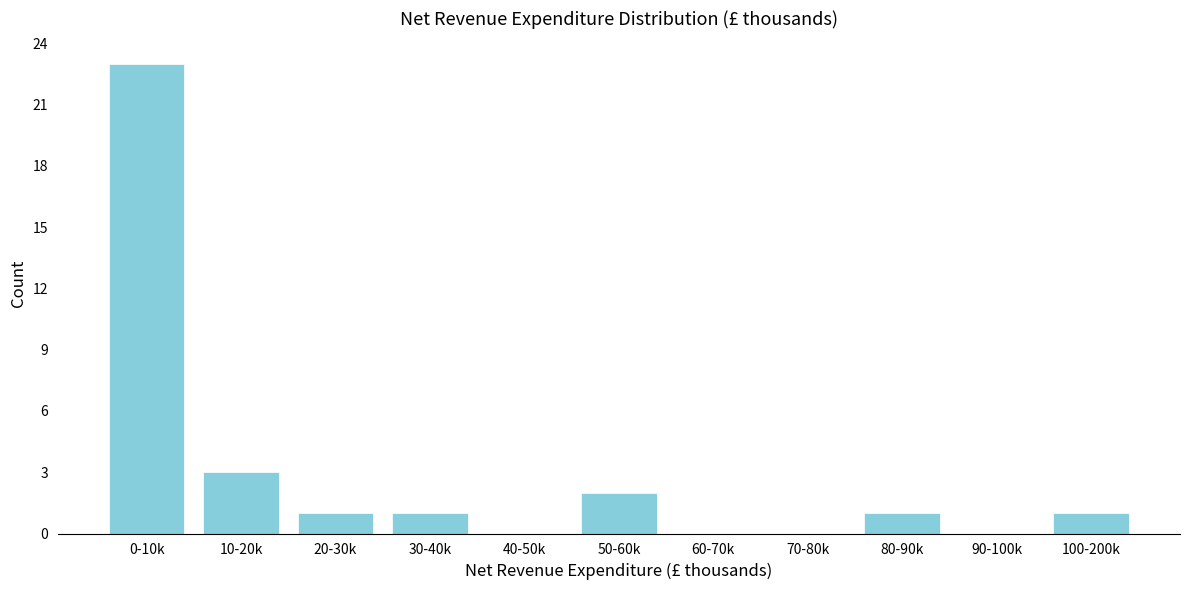

Reading left to right, extract all data points from this chart.

0-10k=23	10-20k=3	20-30k=1	30-40k=1	40-50k=0	50-60k=2	60-70k=0	70-80k=0	80-90k=1	90-100k=0	100-200k=1